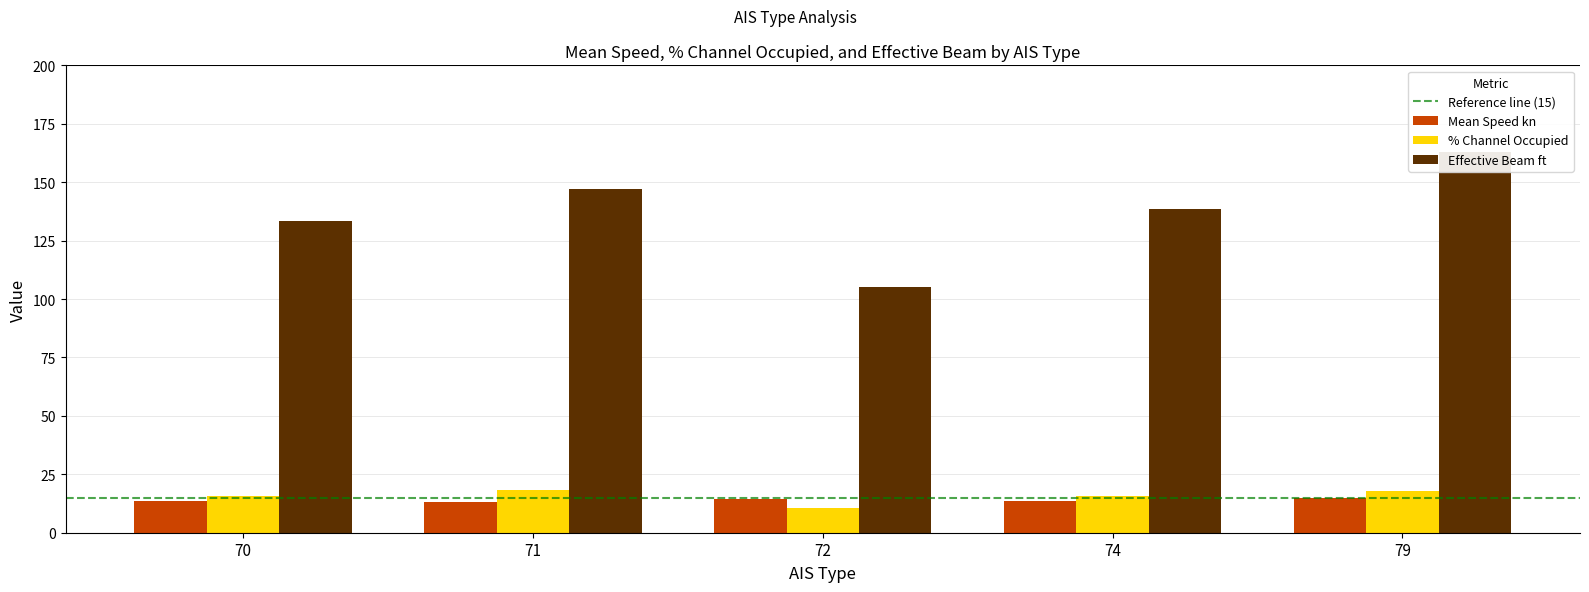

What is the difference between the maximum and minimum values in the % Channel Occupied series?

7.8